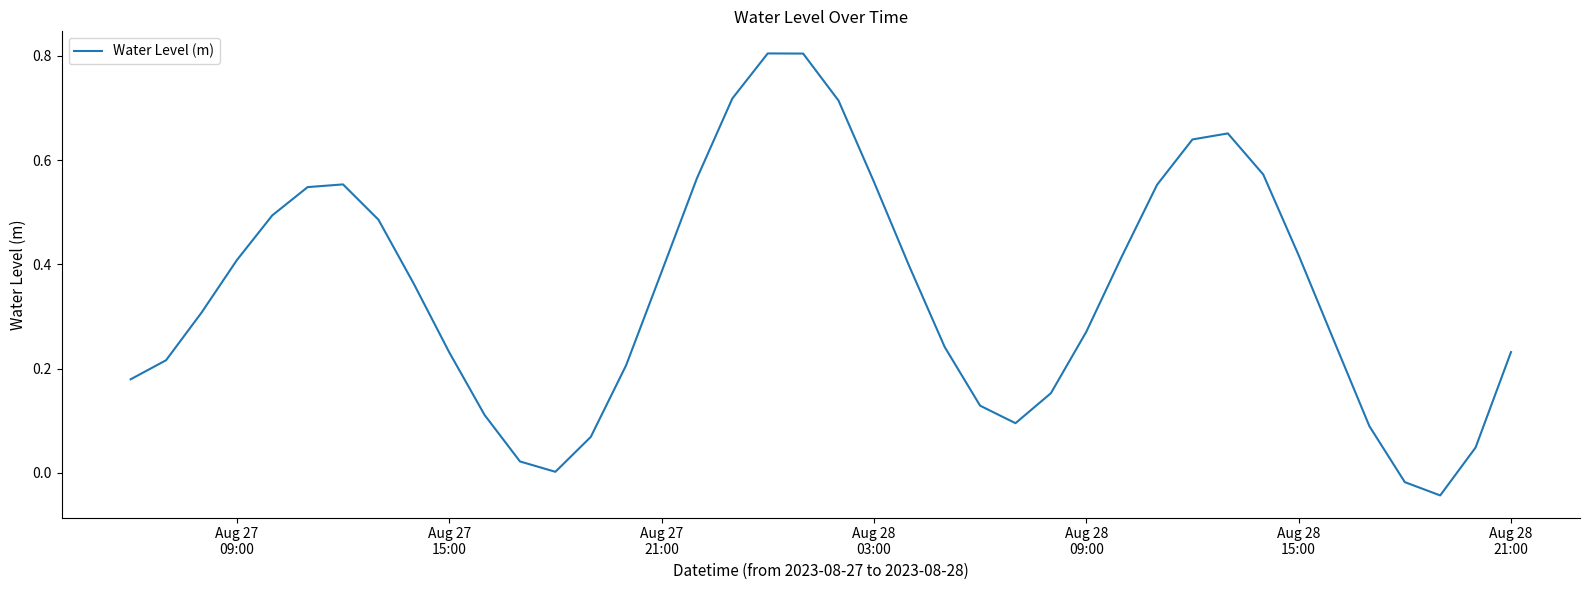

What is the greatest value displayed?

0.8